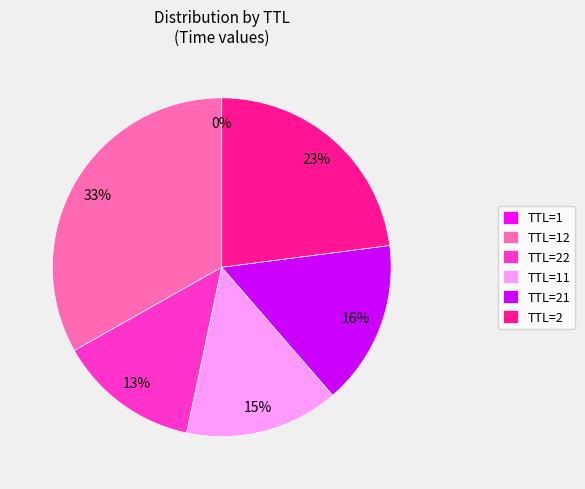

Is TTL=22 the majority of the pie?

No